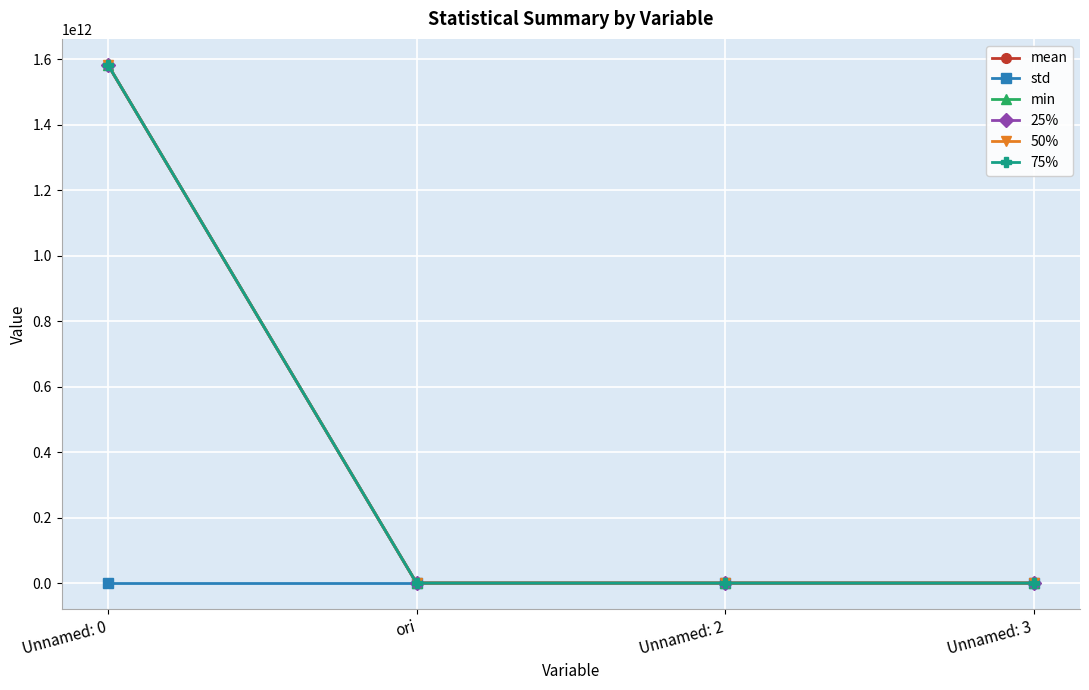

How many data points in 75% are less than 103?

2